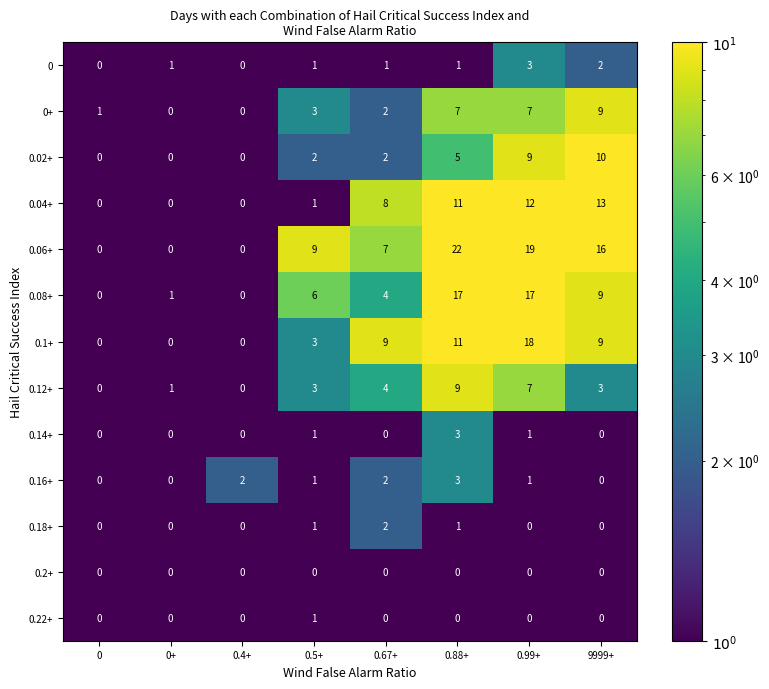

The 0 series shows 2 at 0.67+. True or false?

False